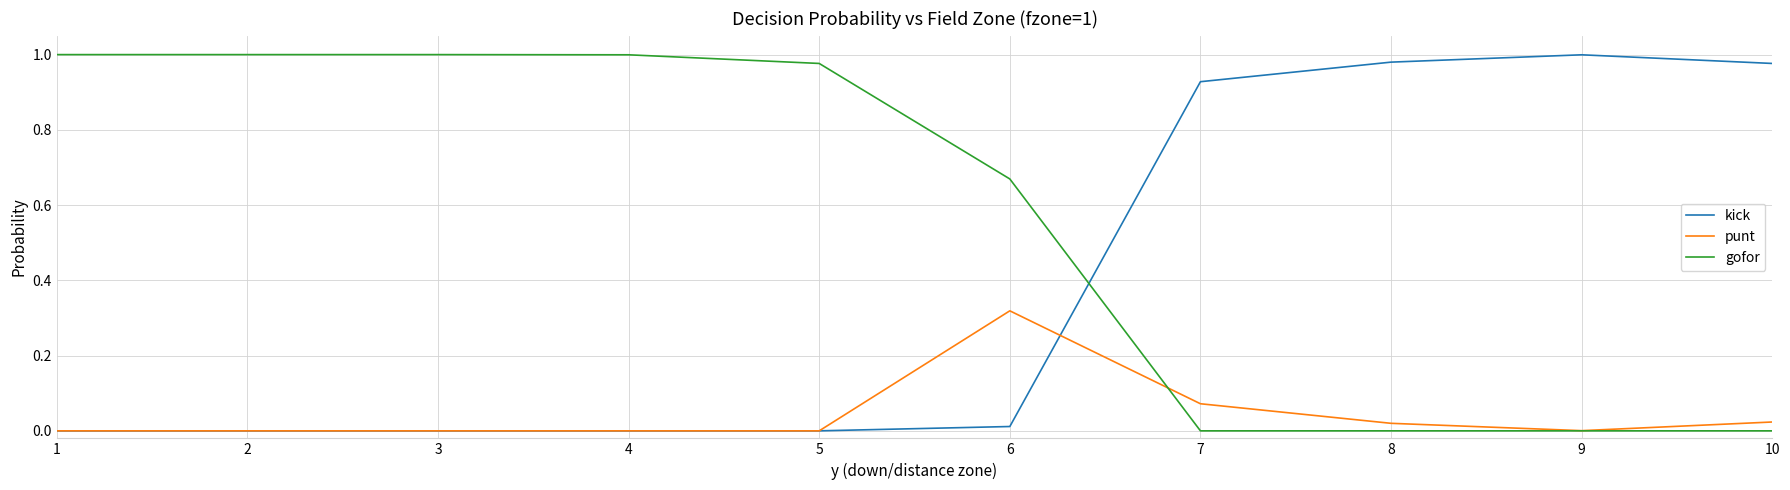

Which series has the largest total across all categories?

gofor